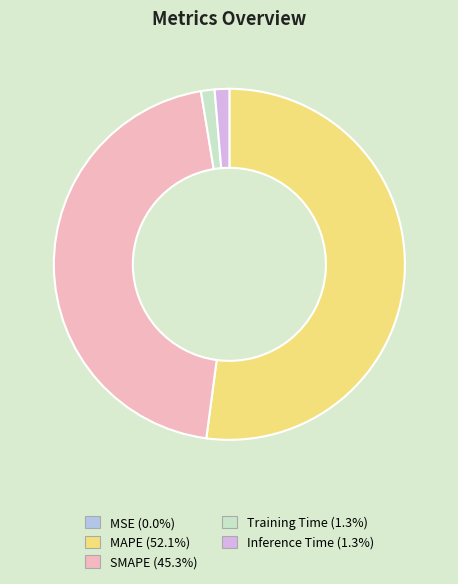

Is the sum of SMAPE and Inference Time greater than half?

No